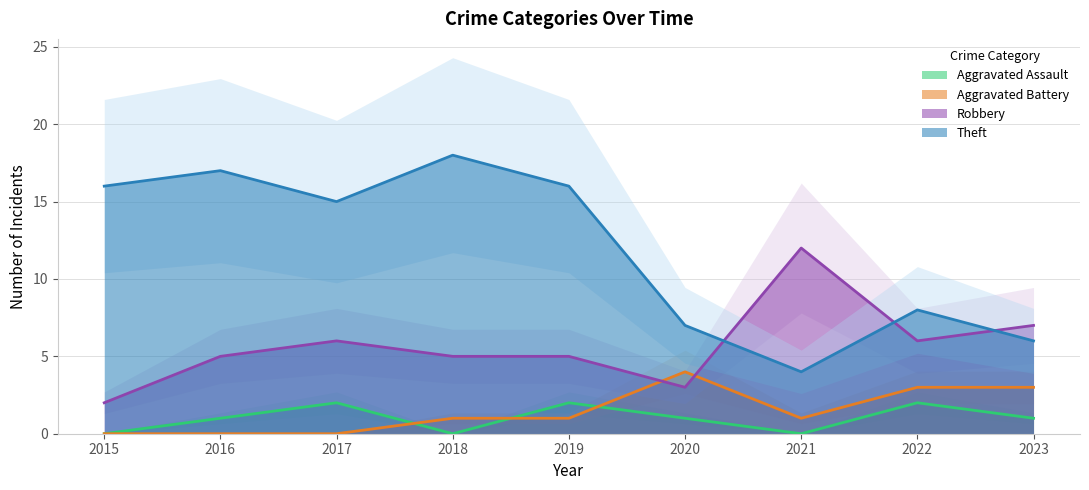

How many positive values does the Aggravated Assault series have?

6